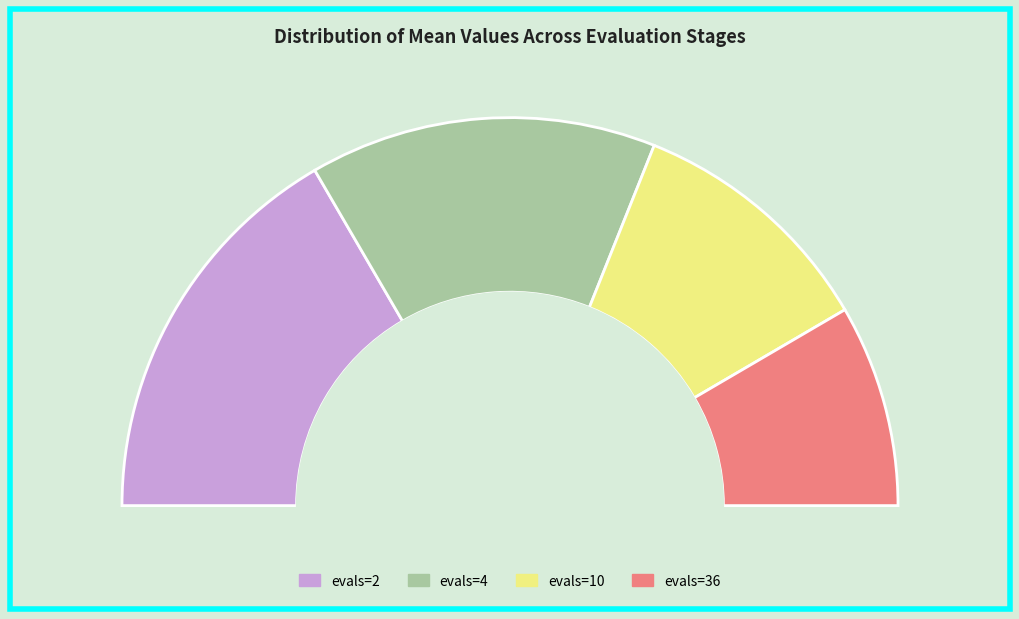

Rank the categories by value from lowest to highest.

evals=36, evals=10, evals=4, evals=2